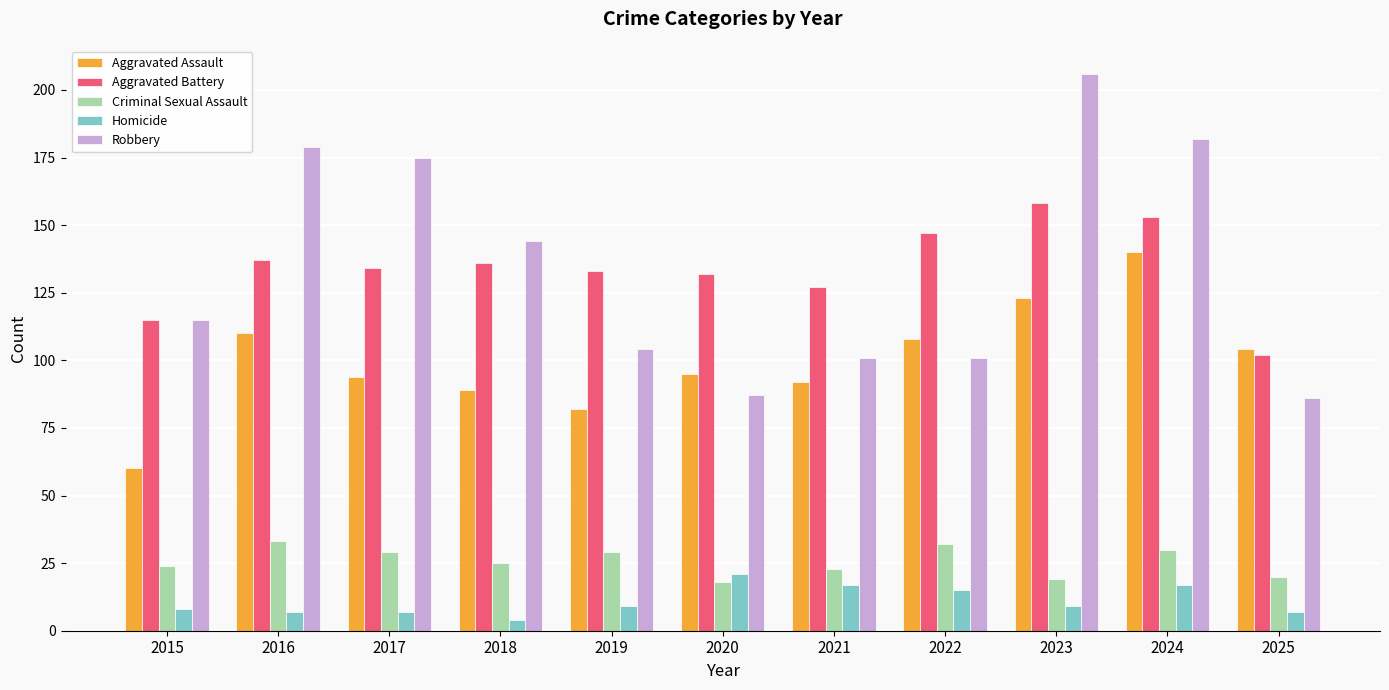

Read the Criminal Sexual Assault value at 2021.

23